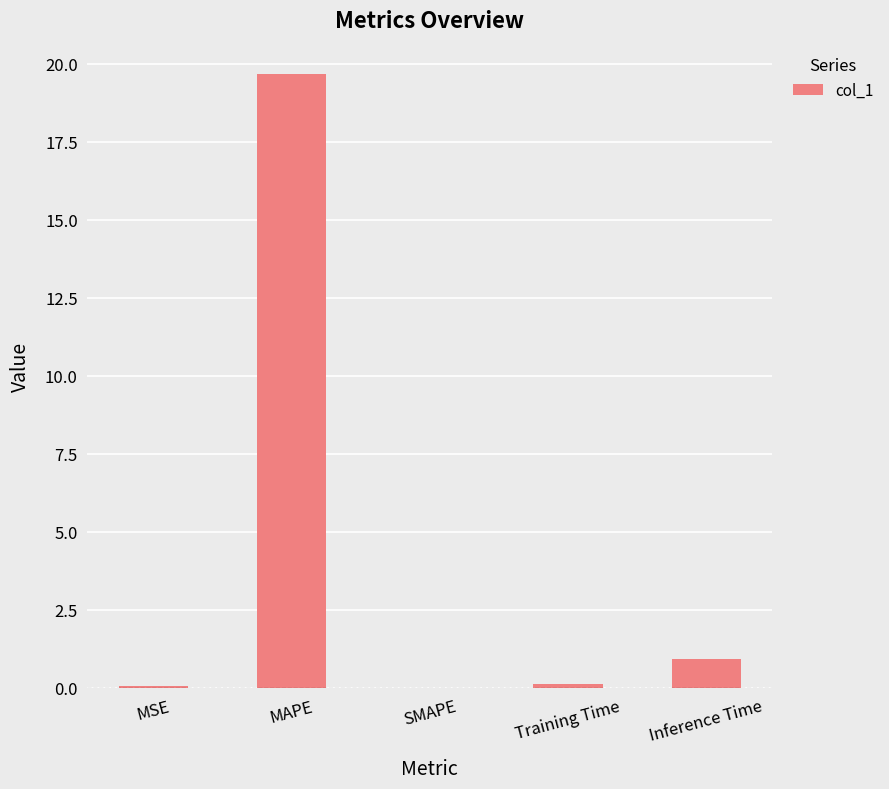

Where is the data nearest to the value 9?

Inference Time